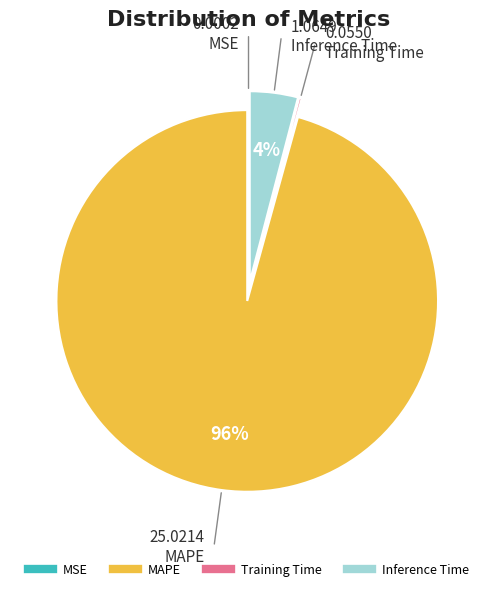

Which slice is the largest?

MAPE